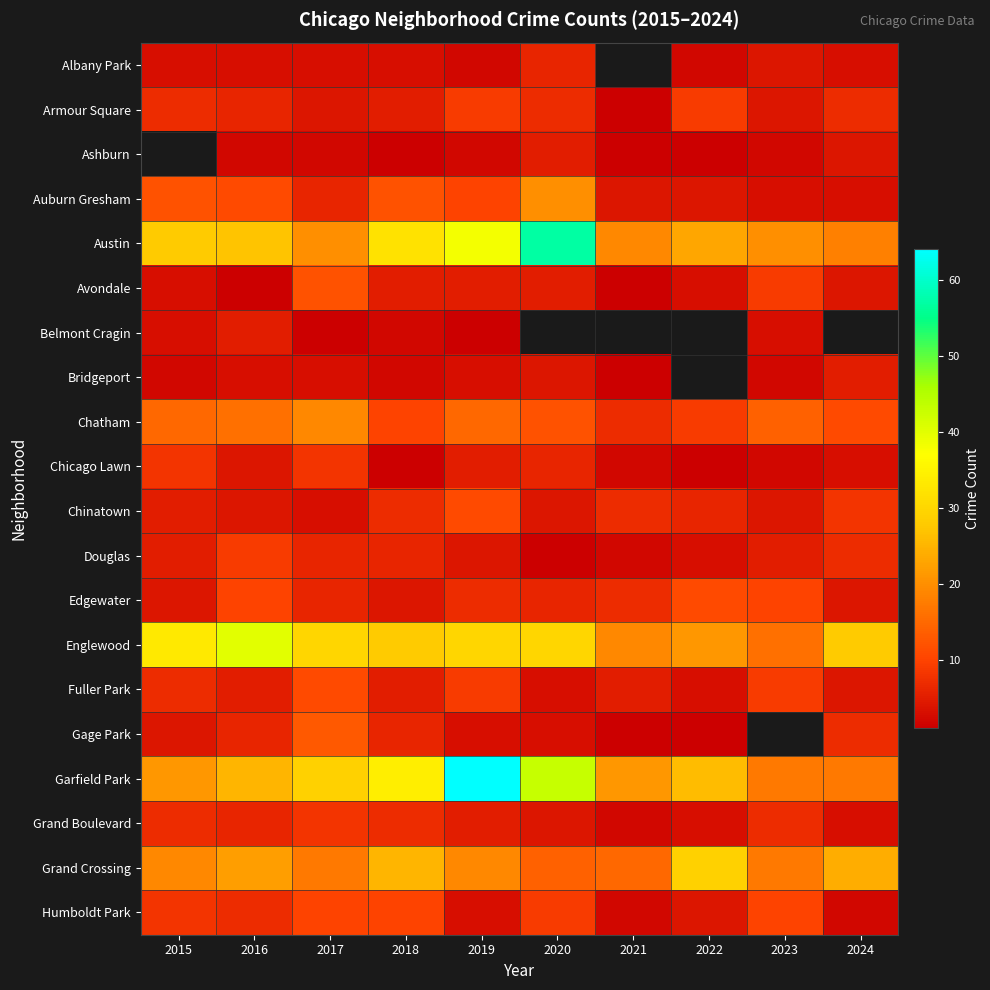

Which label corresponds to the smallest value in the chart?

2021